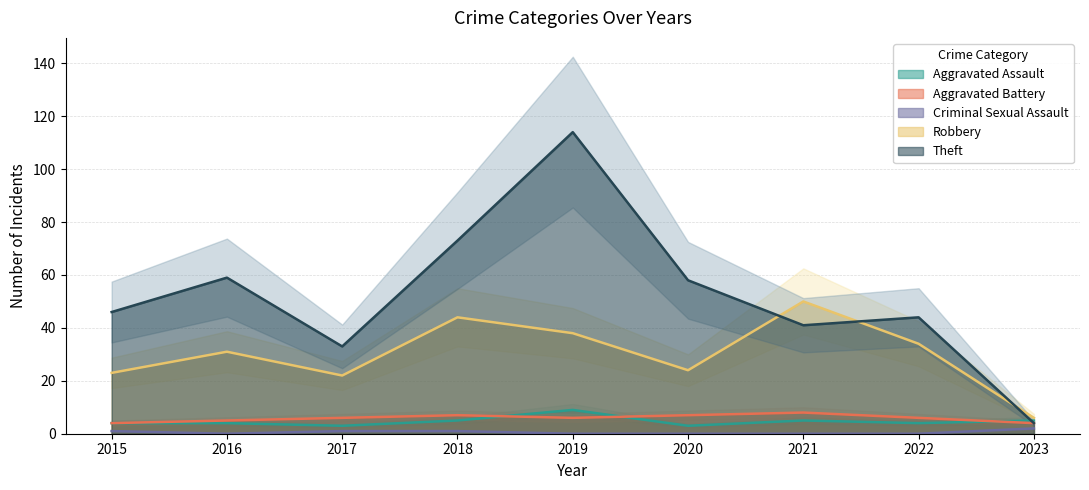

At how many categories does at least one series exceed 40?

7